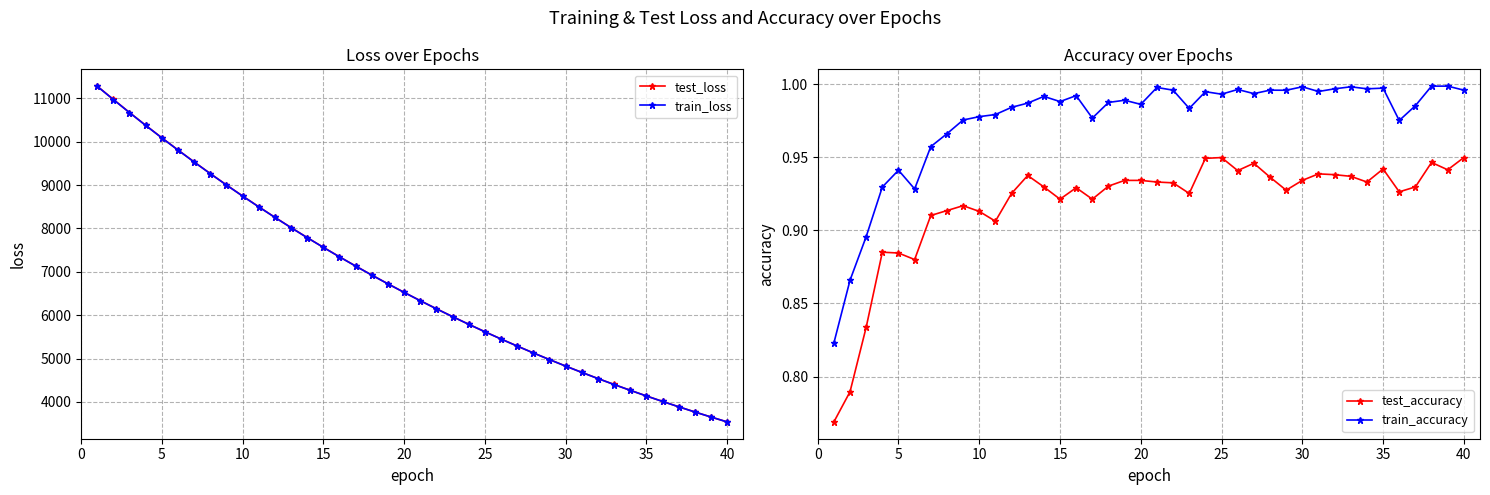

True or false: train_accuracy has a value of 1.7 at 15.

False